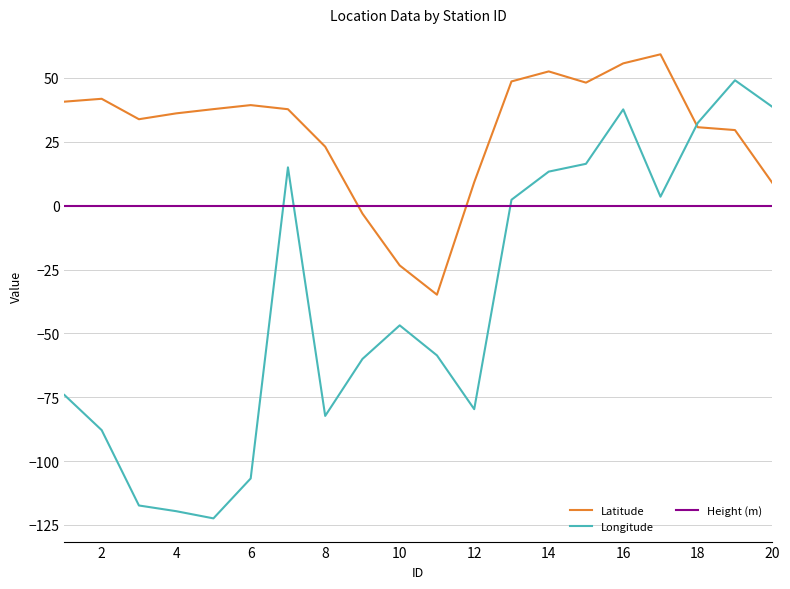

What is the sum of all Latitude values?

571.8